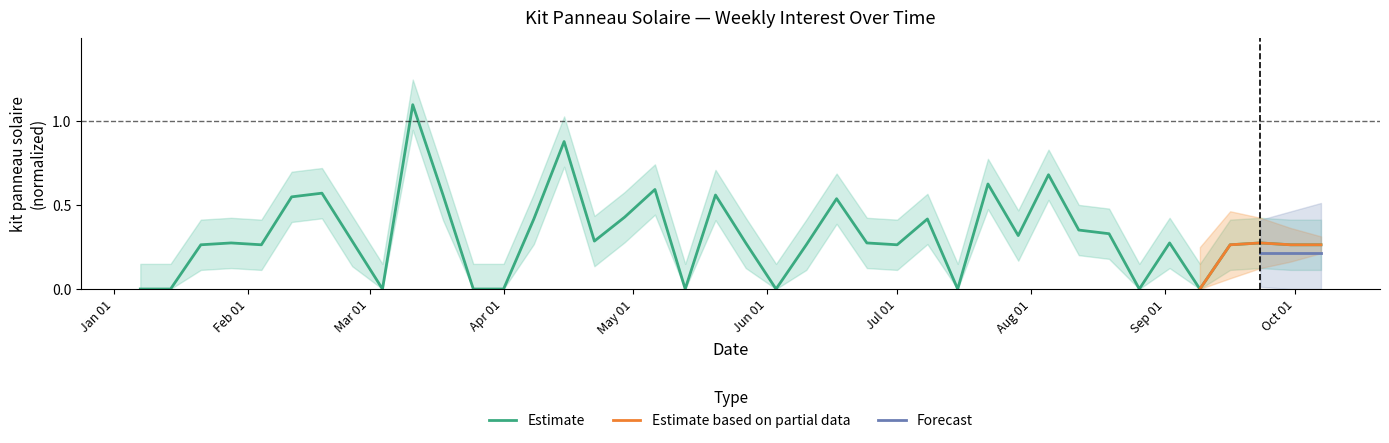

Is it true that the value at 36 is 0.1?

False